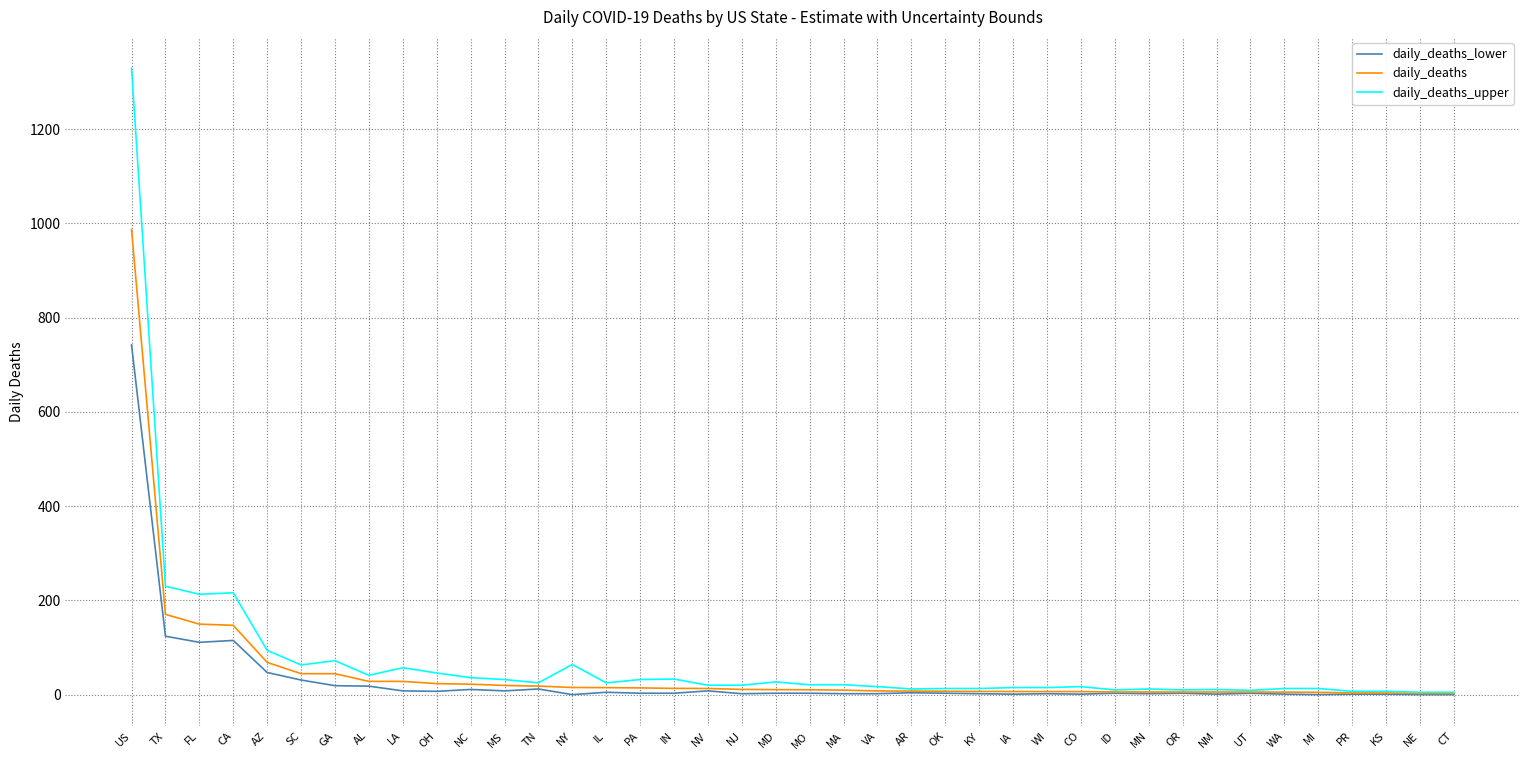

What is the total value across all series at FL?

473.6